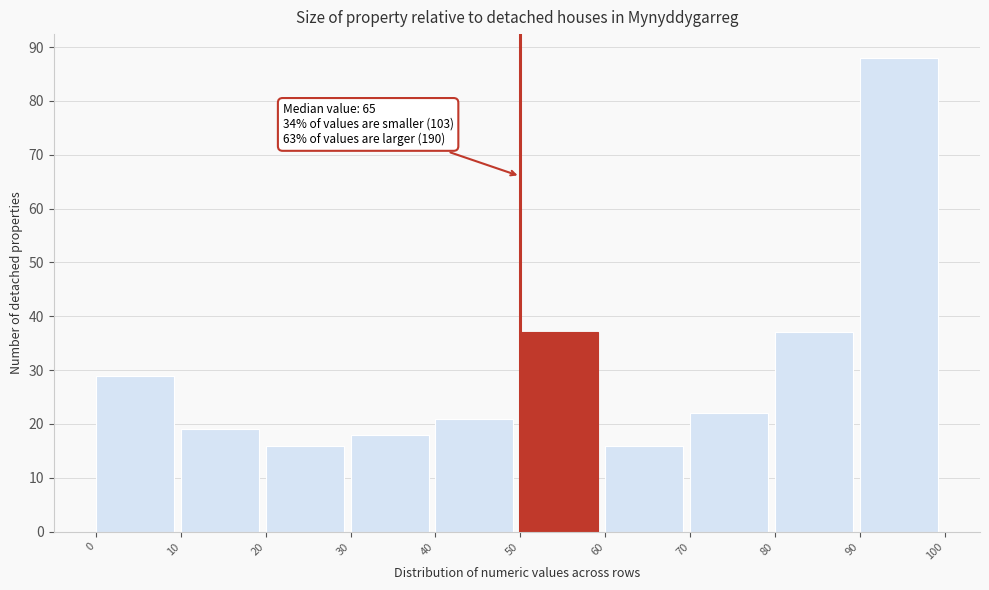

Over which range of the x-axis is the bar tallest?

90 to 100